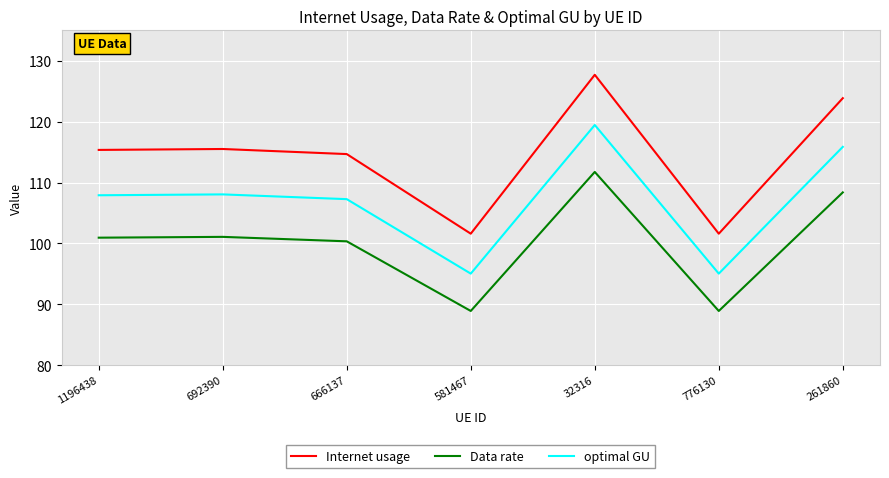

What is the difference between the highest and lowest values at 1196438?

14.4